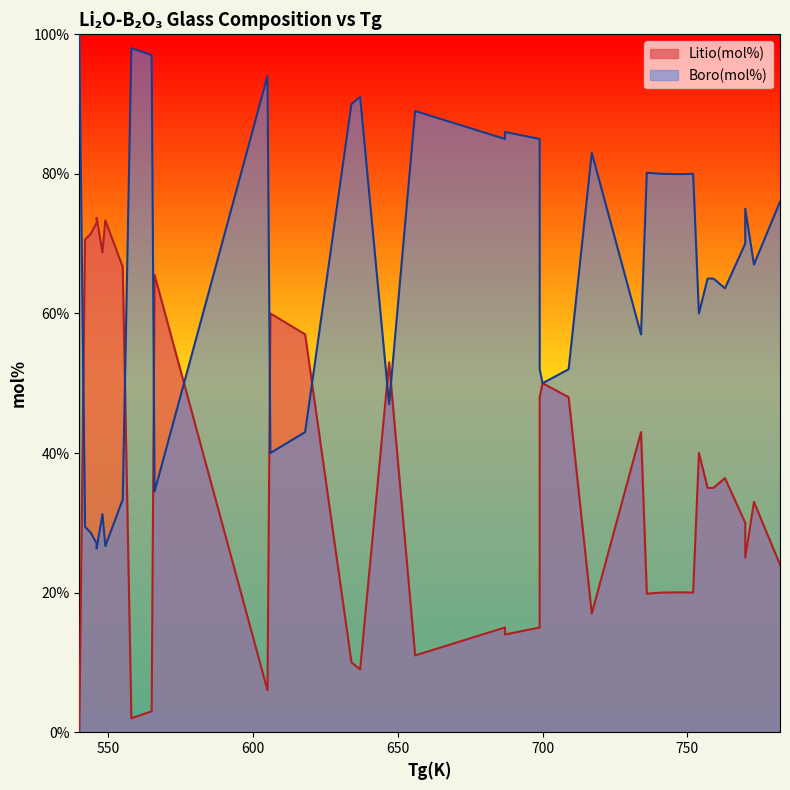

At which category does Boro(mol%) reach its first local valley?

2